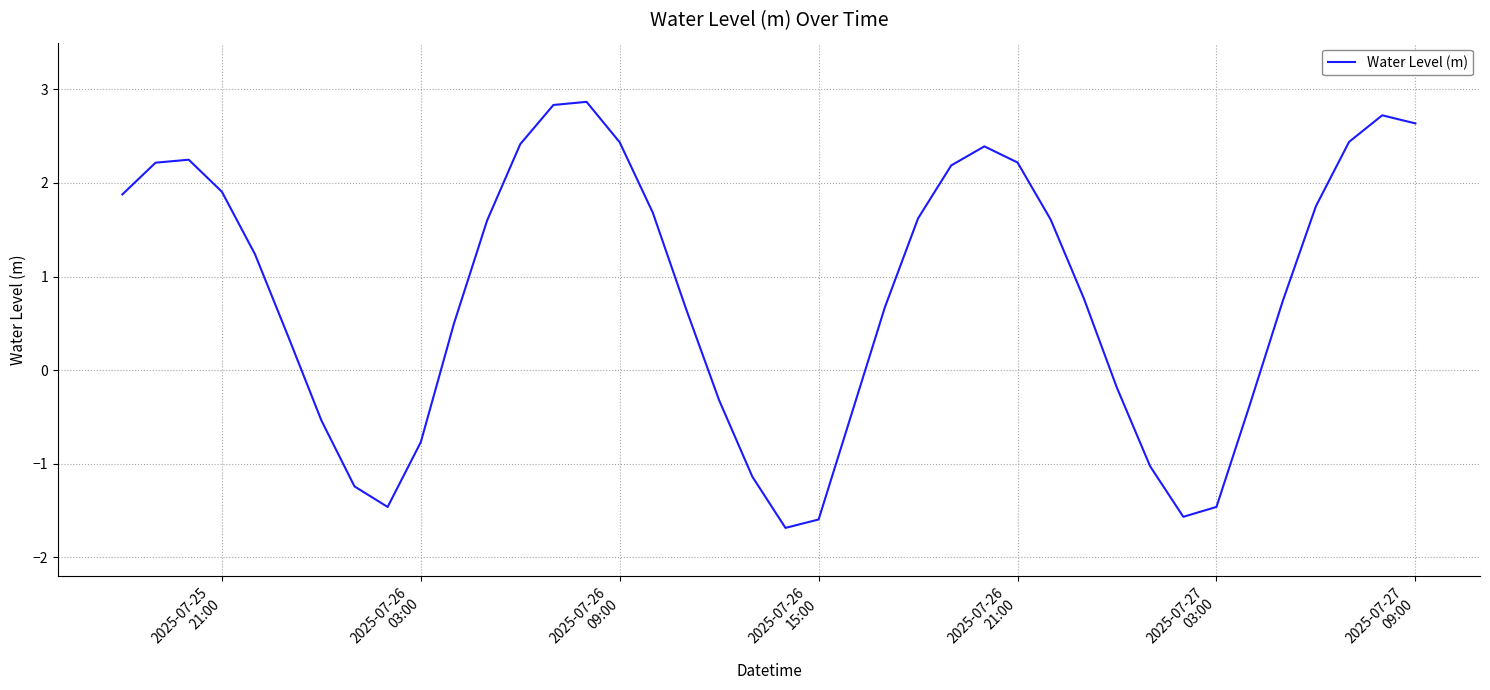

What is the difference between the maximum and minimum values?

4.6